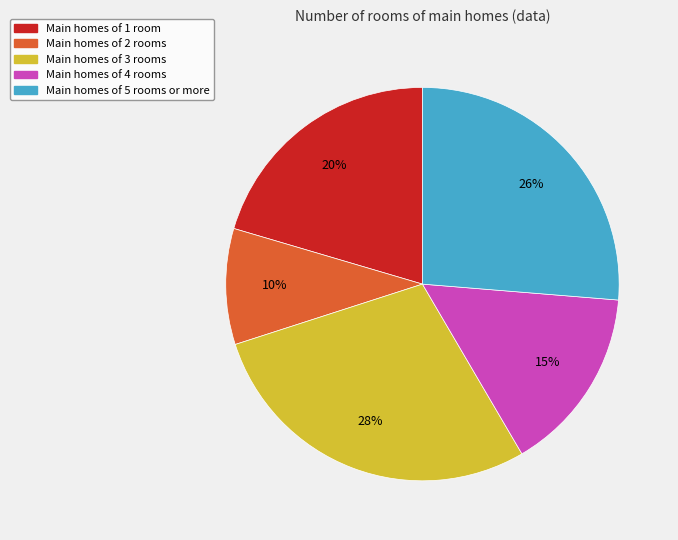

Count the number of slices in the pie.

5